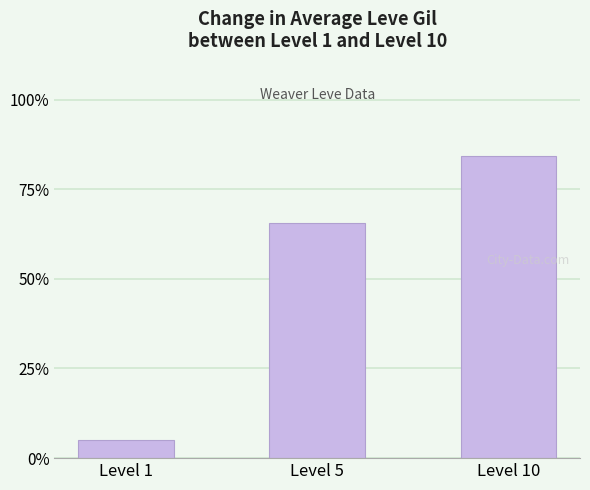

Which category has the lowest value across all series?

Level 1